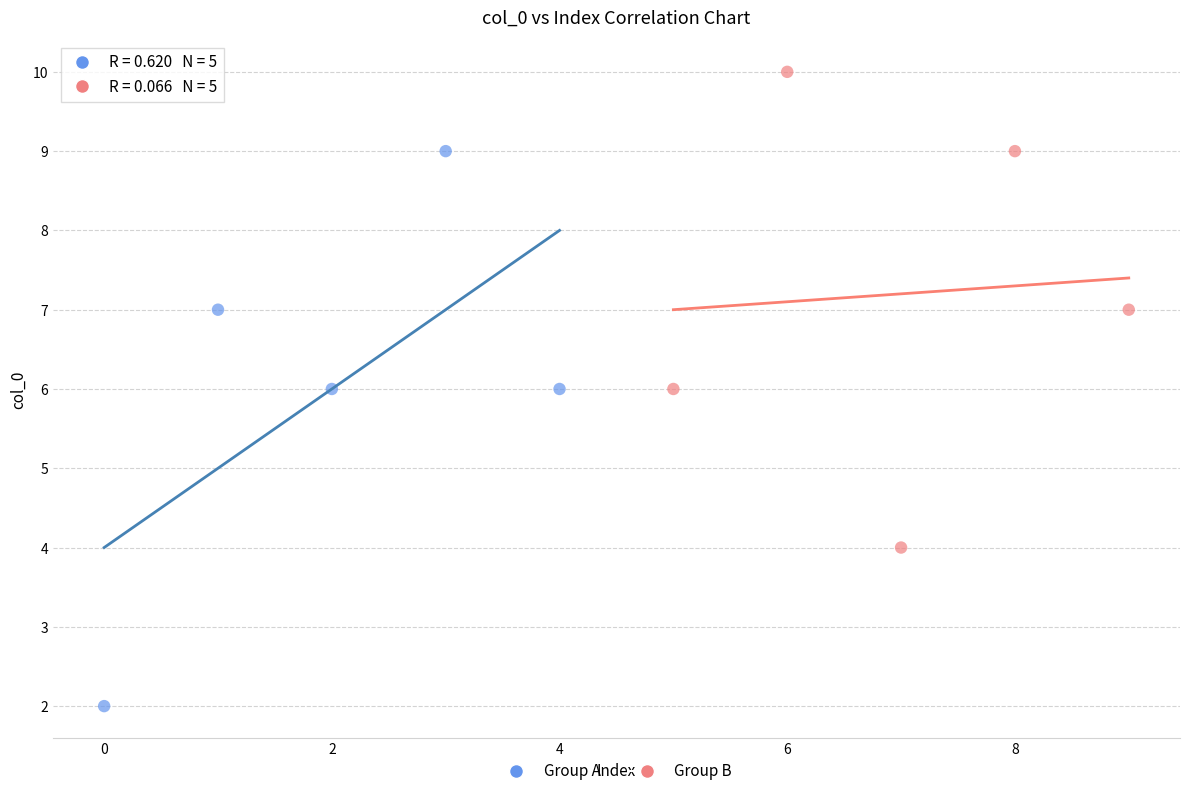

What are all the series names shown in the legend?

Group A, Group B